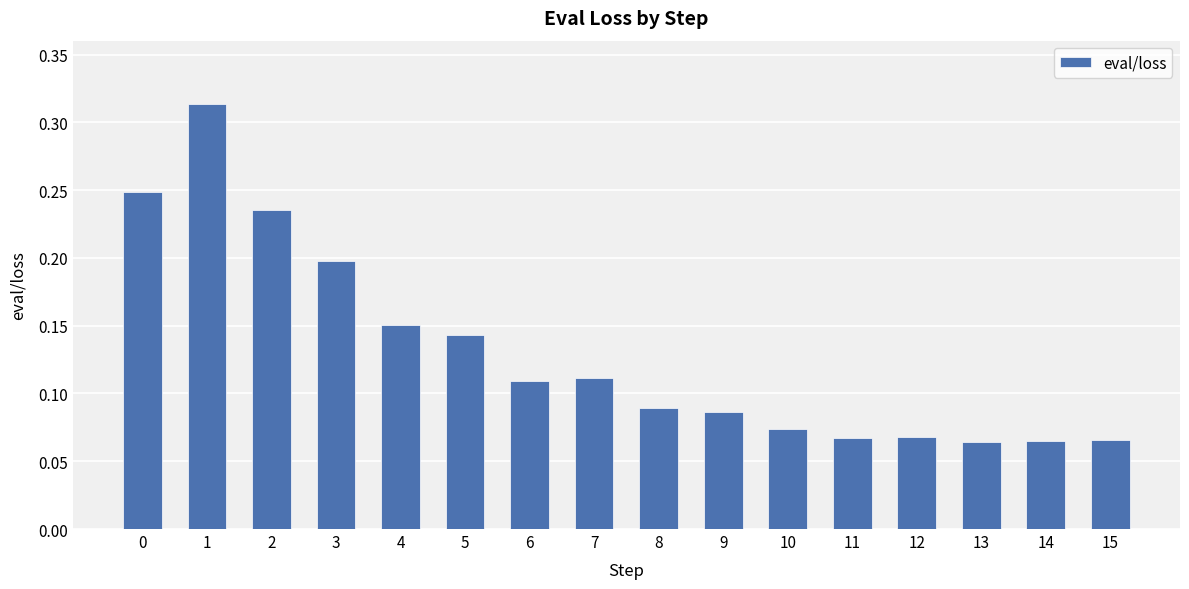

What is the sum of all values?

2.1